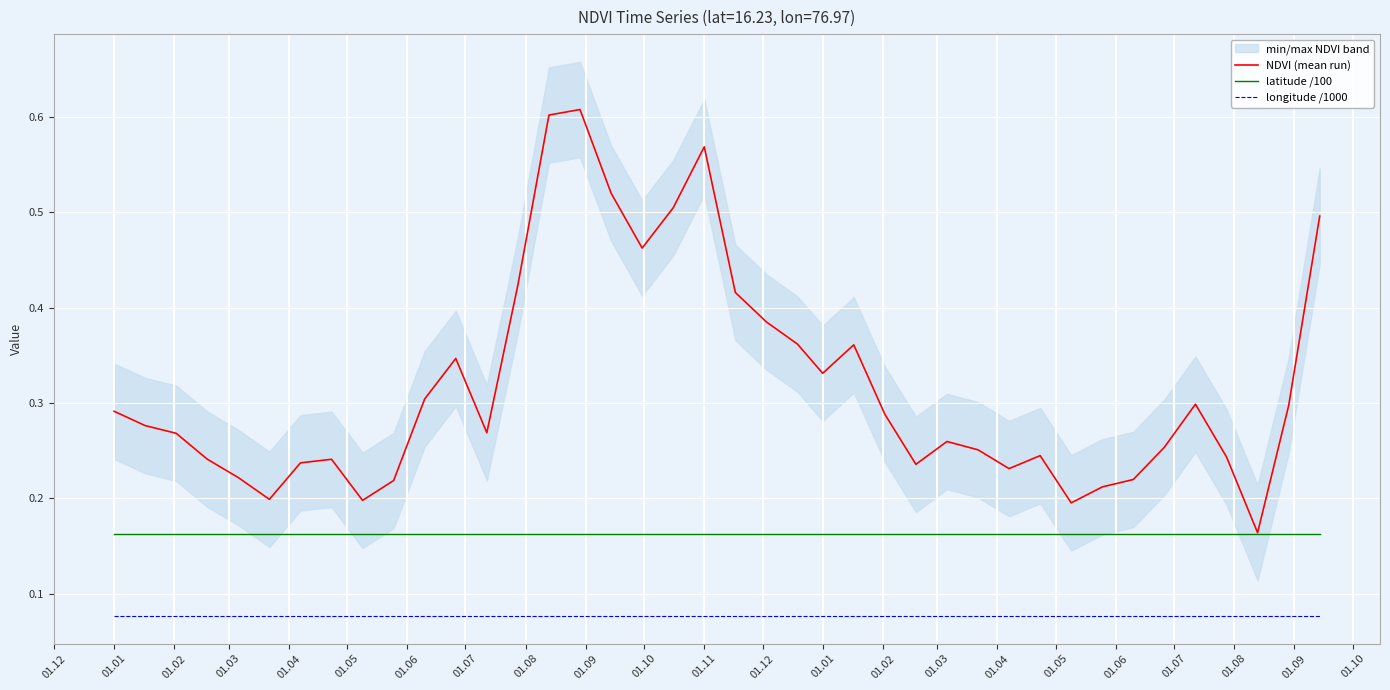

True or false: latitude /100 and NDVI (mean run) cross at least once.

False